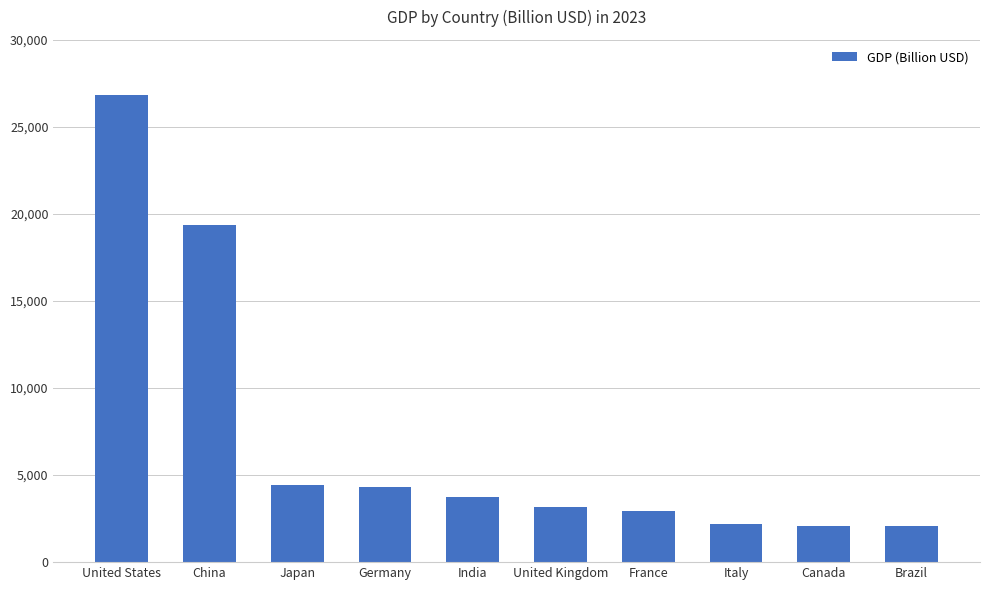

What is the value of the 7th bar from the left?

2923.5